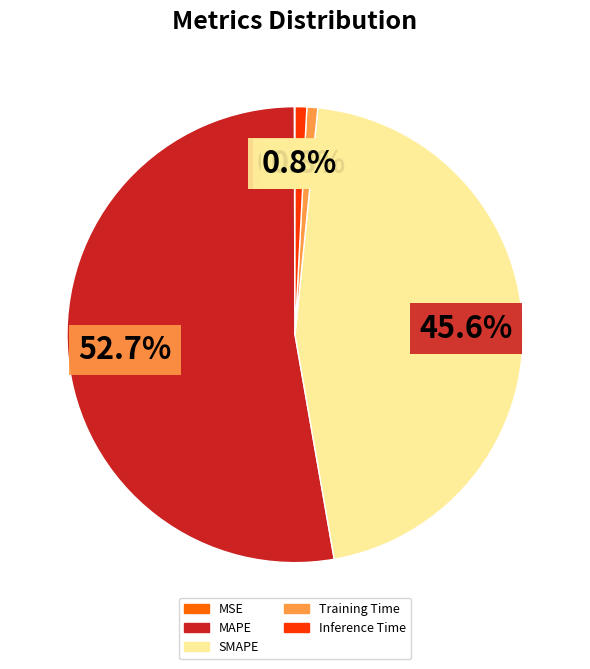

Is there any slice that represents more than half of the pie?

Yes